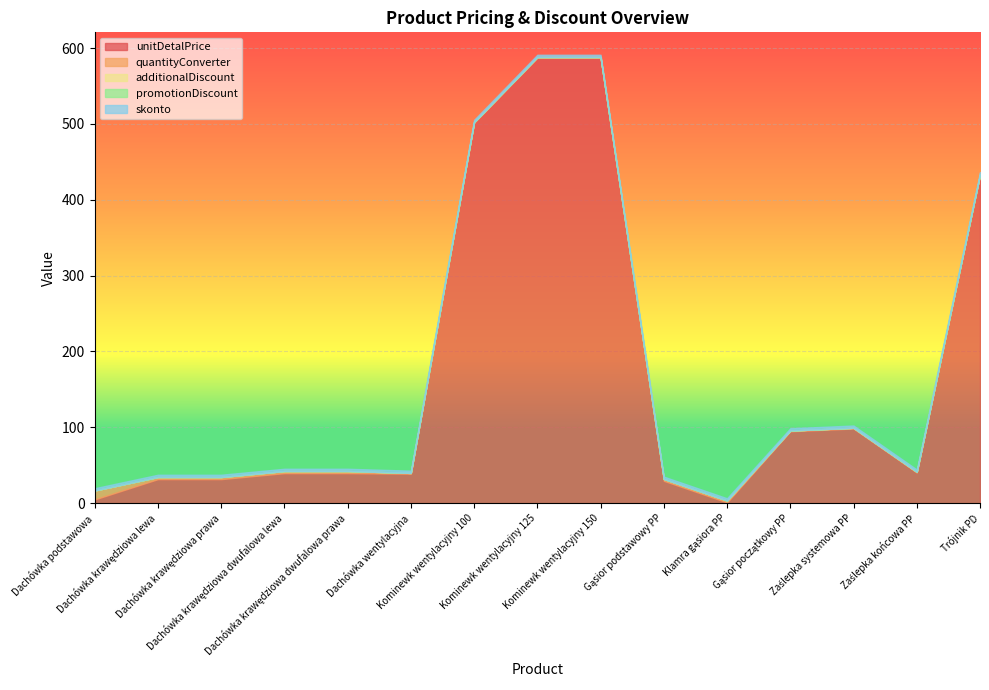

Reading left to right, extract all data points from this chart.

unitDetalPrice: Dachówka podstawowa=4.9	Dachówka krawędziowa lewa=31.7	Dachówka krawędziowa prawa=31.7	Dachówka krawędziowa dwufalowa lewa=39.6	Dachówka krawędziowa dwufalowa prawa=39.6	Dachówka wentylacyjna=38.9	Kominewk wentylacyjny 100=501.4	Kominewk wentylacyjny 125=587.2	Kominewk wentylacyjny 150=587.2	Gąsior podstawowy PP=29.5	Klamra gąsiora PP=1.0	Gąsior początkowy PP=94.8	Zaślepka systemowa PP=98.4	Zaślepka końcowa PP=40.4	Trójnik PD=432.5
quantityConverter: Dachówka podstawowa=11.8	Dachówka krawędziowa lewa=2.8	Dachówka krawędziowa prawa=2.8	Dachówka krawędziowa dwufalowa lewa=2.8	Dachówka krawędziowa dwufalowa prawa=2.8	Dachówka wentylacyjna=1.0	Kominewk wentylacyjny 100=1.0	Kominewk wentylacyjny 125=1.0	Kominewk wentylacyjny 150=1.0	Gąsior podstawowy PP=2.5	Klamra gąsiora PP=2.5	Gąsior początkowy PP=1.0	Zaślepka systemowa PP=1.0	Zaślepka końcowa PP=1.0	Trójnik PD=1.0
additionalDiscount: Dachówka podstawowa=0.0	Dachówka krawędziowa lewa=0.0	Dachówka krawędziowa prawa=0.0	Dachówka krawędziowa dwufalowa lewa=0.0	Dachówka krawędziowa dwufalowa prawa=0.0	Dachówka wentylacyjna=0.0	Kominewk wentylacyjny 100=0.0	Kominewk wentylacyjny 125=0.0	Kominewk wentylacyjny 150=0.0	Gąsior podstawowy PP=0.0	Klamra gąsiora PP=0.0	Gąsior początkowy PP=0.0	Zaślepka systemowa PP=0.0	Zaślepka końcowa PP=0.0	Trójnik PD=0.0
promotionDiscount: Dachówka podstawowa=0.0	Dachówka krawędziowa lewa=0.0	Dachówka krawędziowa prawa=0.0	Dachówka krawędziowa dwufalowa lewa=0.0	Dachówka krawędziowa dwufalowa prawa=0.0	Dachówka wentylacyjna=0.0	Kominewk wentylacyjny 100=0.0	Kominewk wentylacyjny 125=0.0	Kominewk wentylacyjny 150=0.0	Gąsior podstawowy PP=0.0	Klamra gąsiora PP=0.0	Gąsior początkowy PP=0.0	Zaślepka systemowa PP=0.0	Zaślepka końcowa PP=0.0	Trójnik PD=0.0
skonto: Dachówka podstawowa=3.0	Dachówka krawędziowa lewa=3.0	Dachówka krawędziowa prawa=3.0	Dachówka krawędziowa dwufalowa lewa=3.0	Dachówka krawędziowa dwufalowa prawa=3.0	Dachówka wentylacyjna=3.0	Kominewk wentylacyjny 100=3.0	Kominewk wentylacyjny 125=3.0	Kominewk wentylacyjny 150=3.0	Gąsior podstawowy PP=3.0	Klamra gąsiora PP=3.0	Gąsior początkowy PP=3.0	Zaślepka systemowa PP=3.0	Zaślepka końcowa PP=3.0	Trójnik PD=3.0